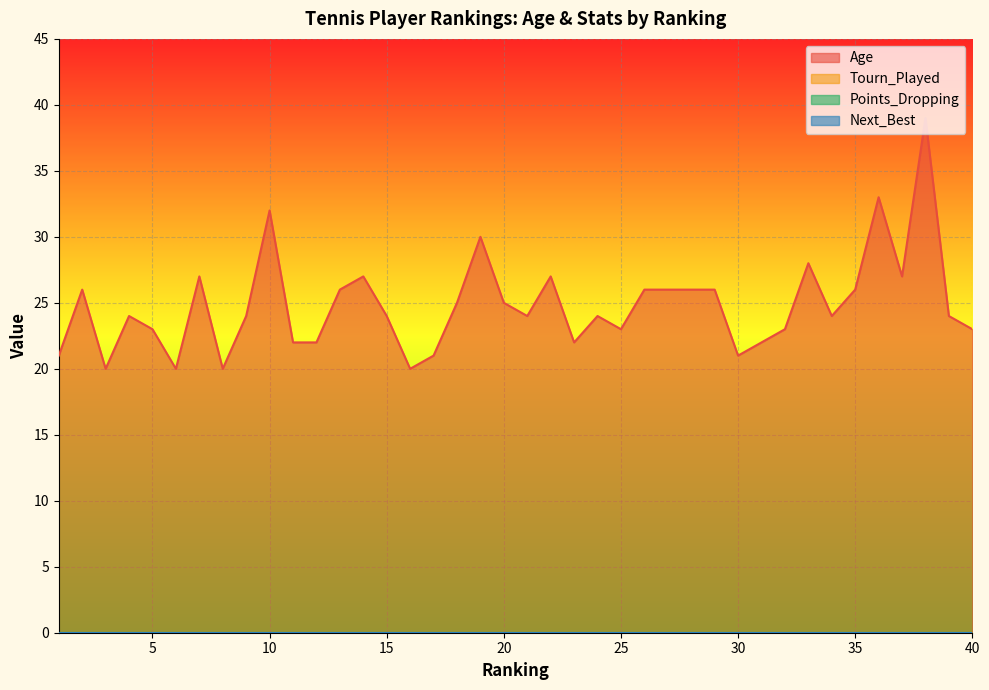

What is the average value of the Age series?

25